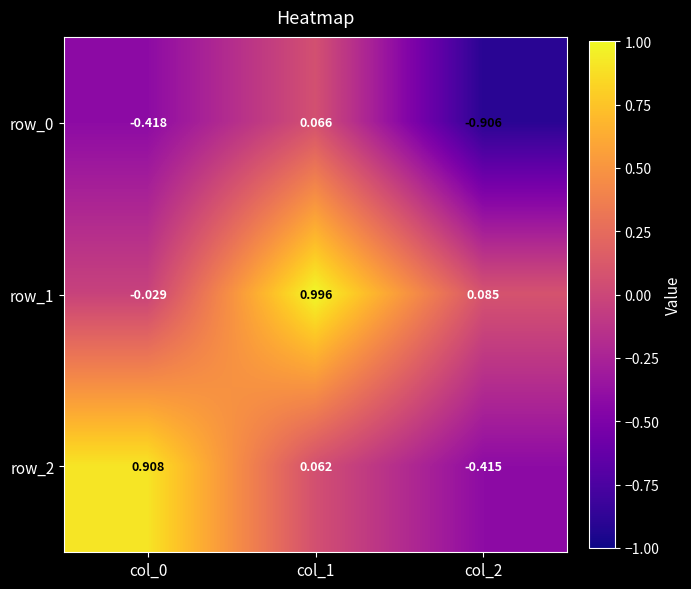

The value of row_2 at col_0 is 1.6. True or false?

False